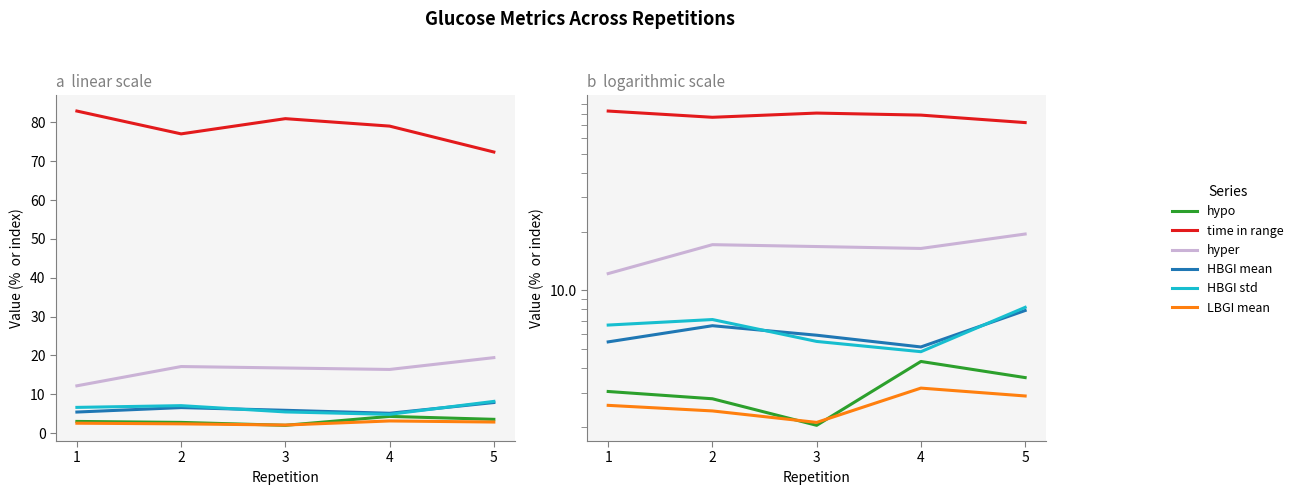

The HBGI std series shows 7.6 at 3. True or false?

False